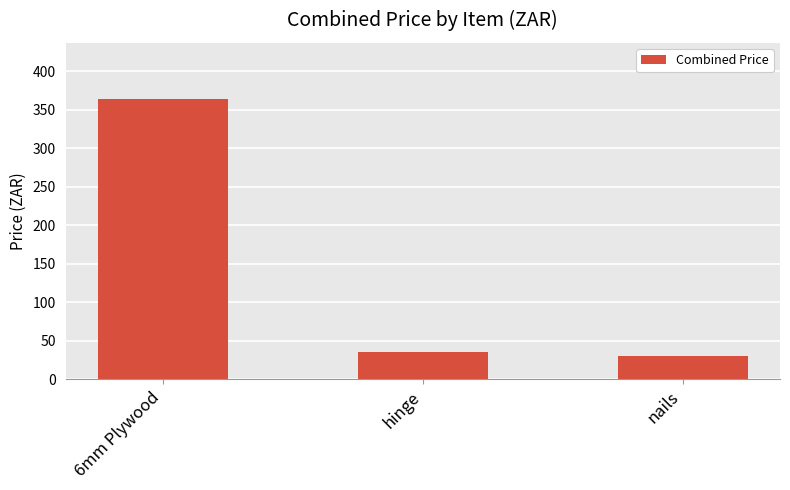

What is the sum of all values?

429